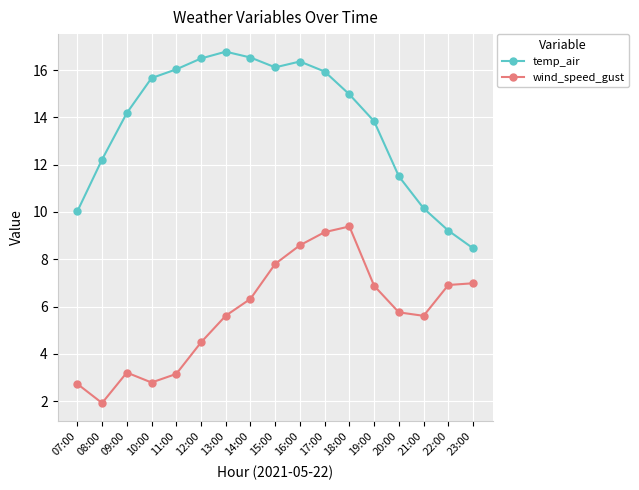

Which series has the largest total across all categories?

temp_air